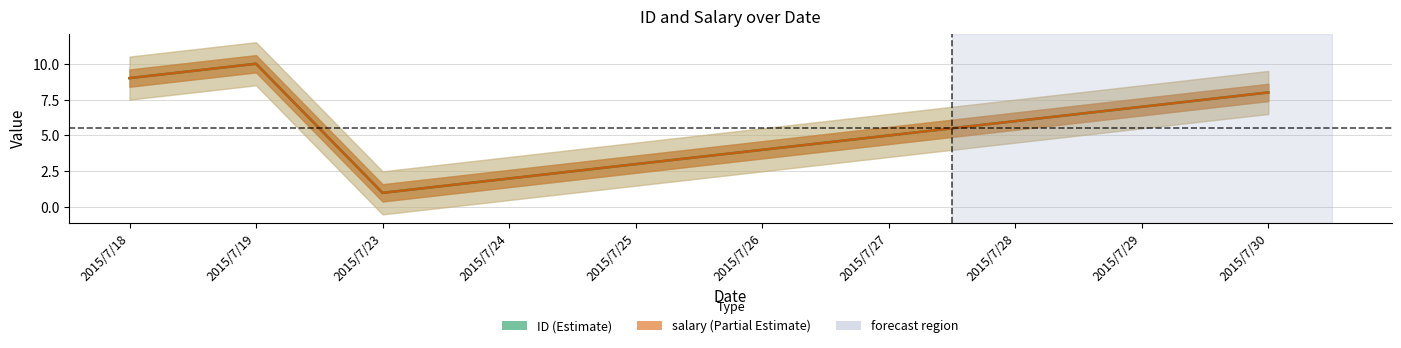

At 2015/7/18, list the series in order from largest to smallest.

ID, salary